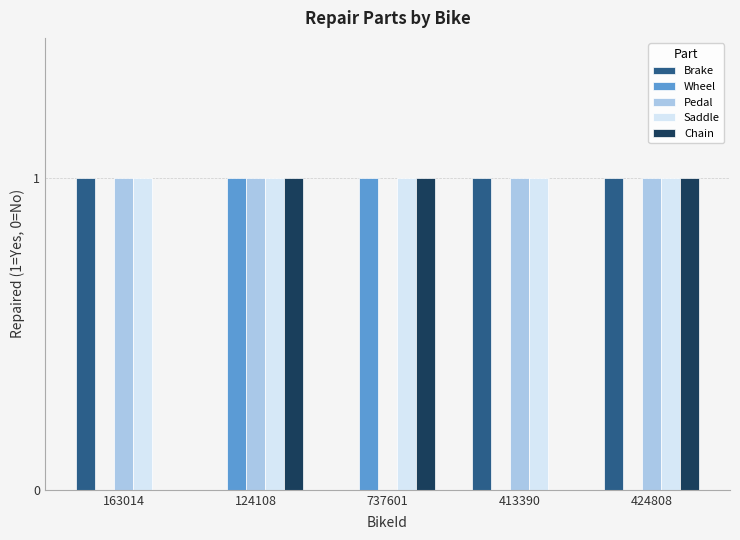

Is it true that Chain equals 0 at 124108?

False